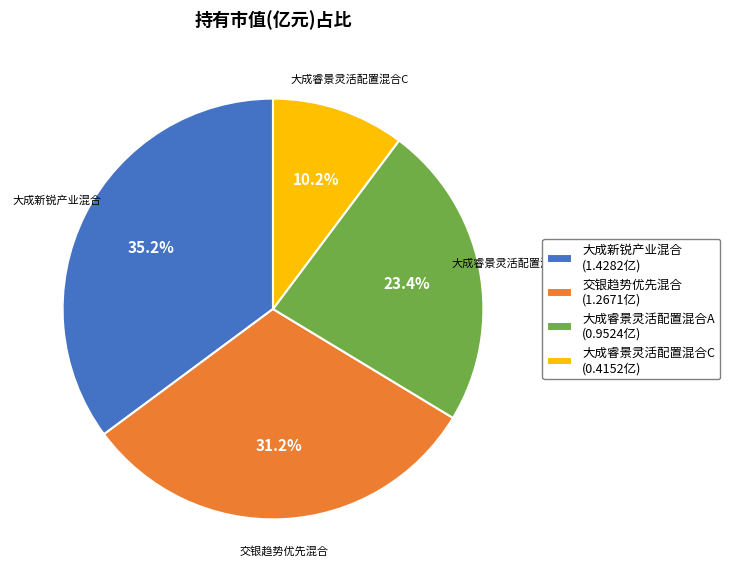

Is it true that 交银趋势优先混合 is 42% of the pie?

False